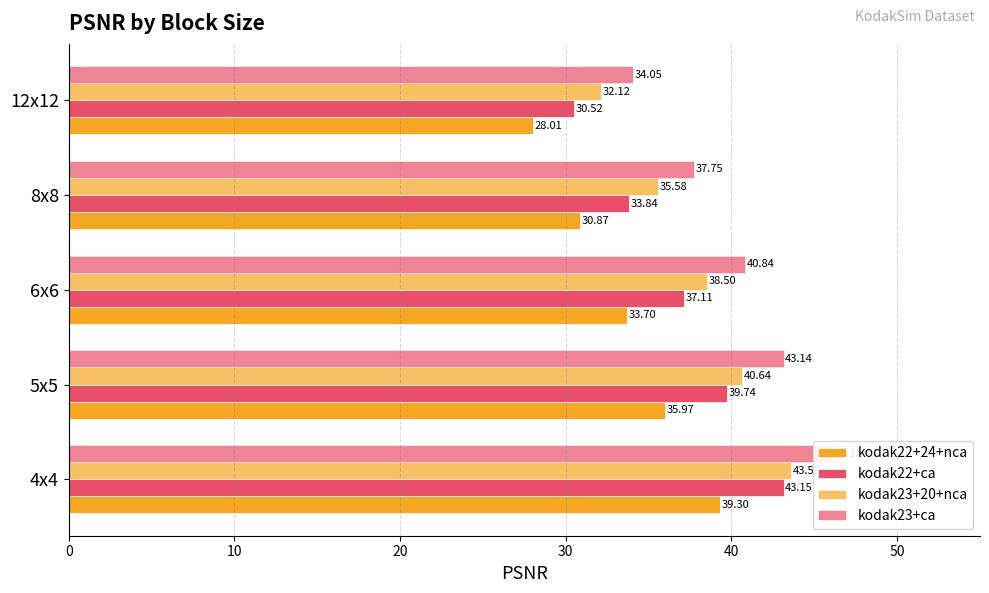

What is the sum of all kodak22+24+nca values?

167.8